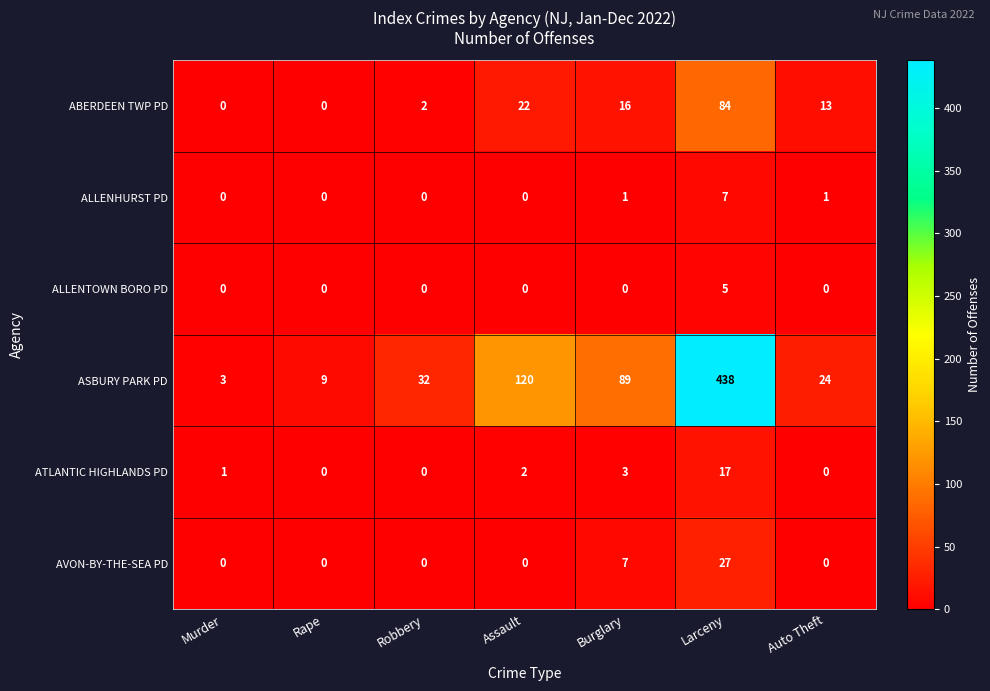

Which series has the widest spread of values?

ASBURY PARK PD